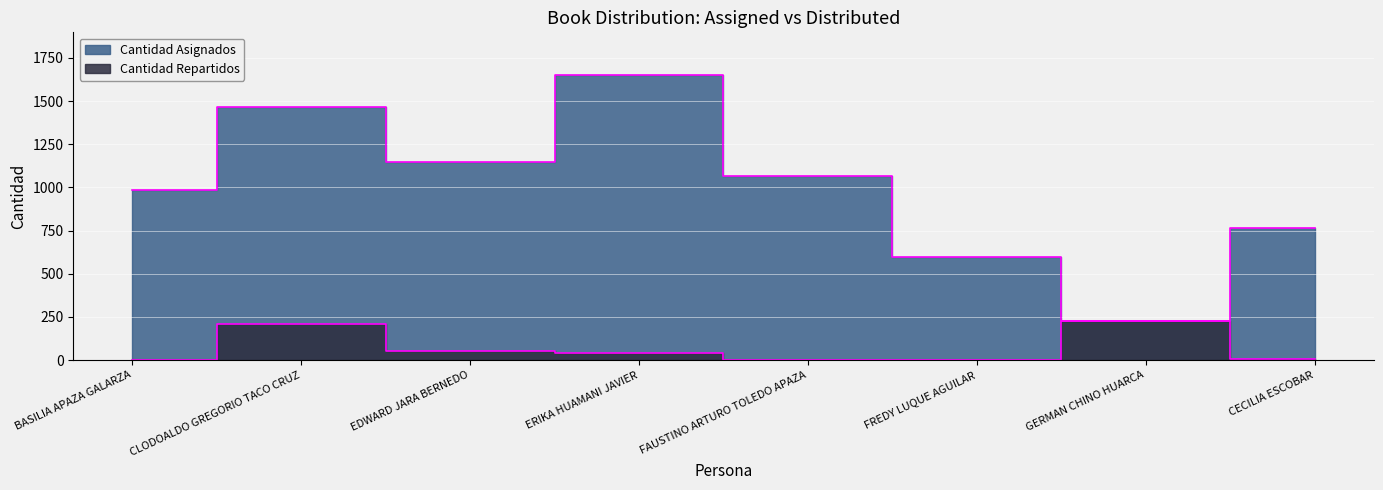

What is the spread (max minus min) of values at FREDY LUQUE AGUILAR?

597